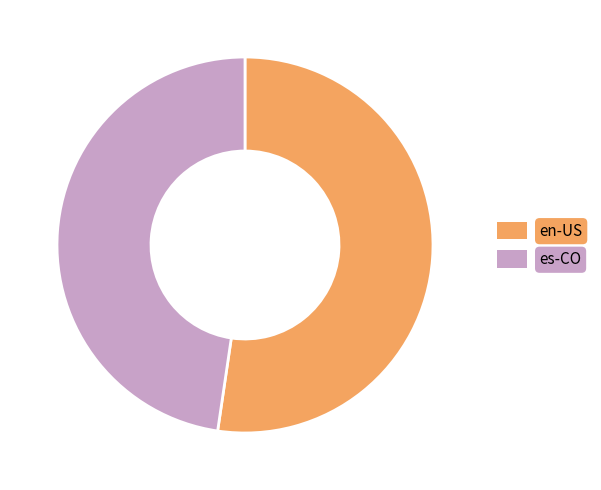

The es-CO slice represents 42% of the pie. True or false?

False